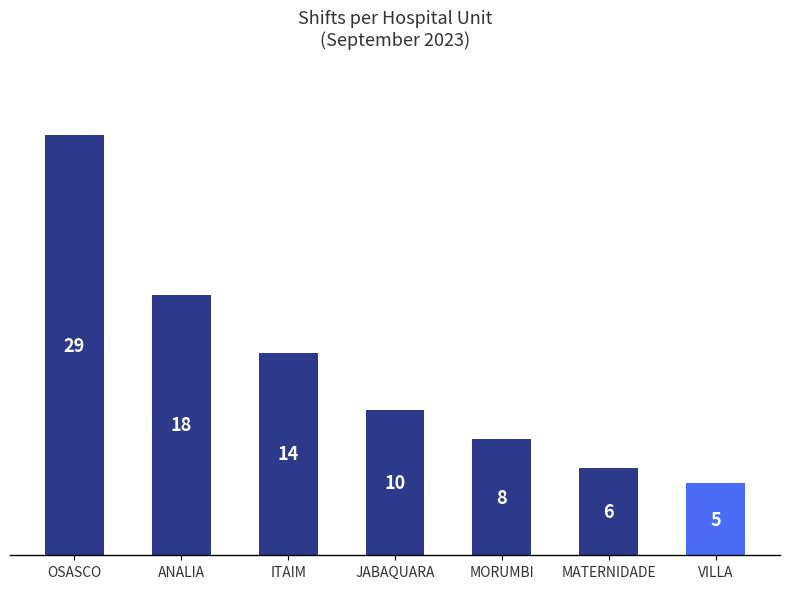

What is the difference between the maximum and minimum values?

24